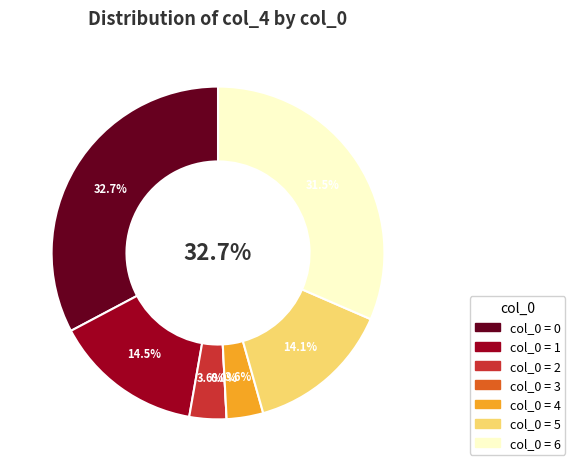

To the nearest percent, what is the average slice percentage?

14%